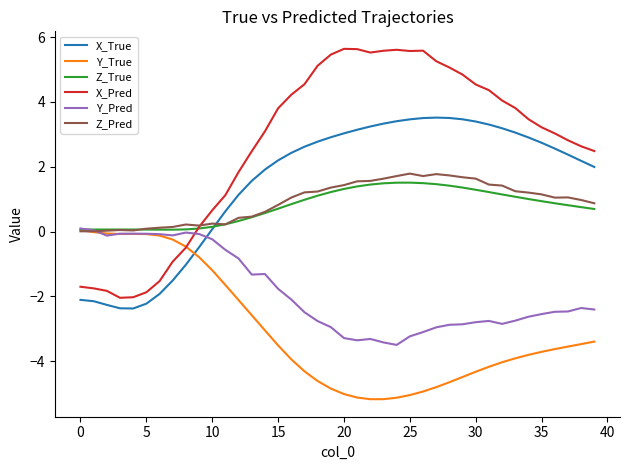

What are all the series names shown in the legend?

X_True, Y_True, Z_True, X_Pred, Y_Pred, Z_Pred